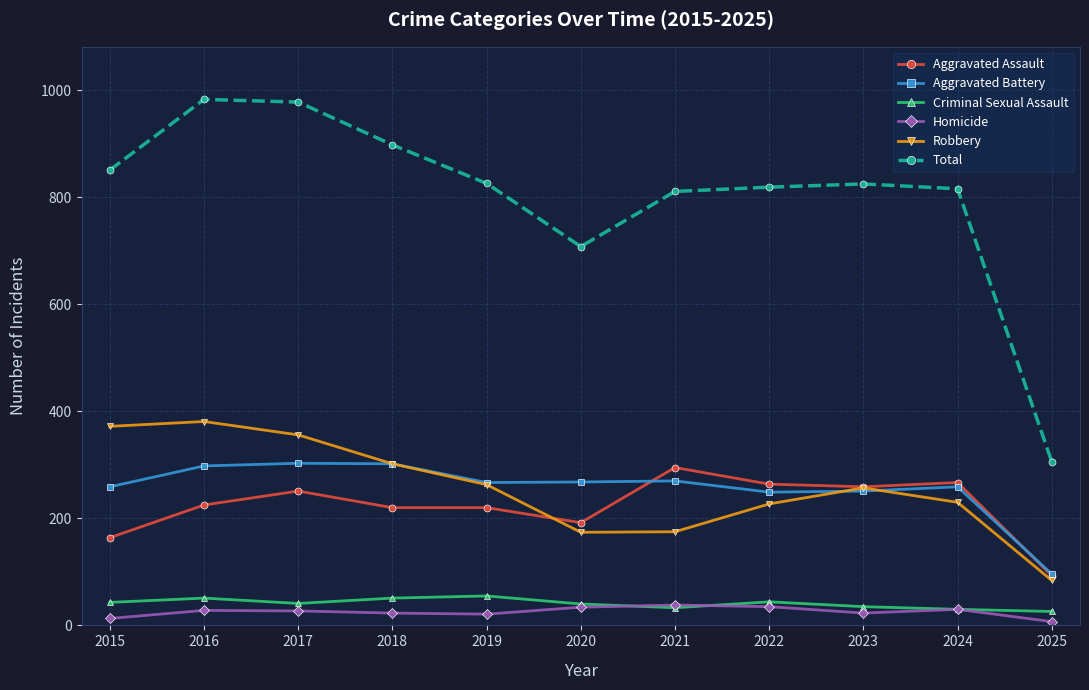

What is the difference between the maximum and minimum values in the Aggravated Battery series?

207